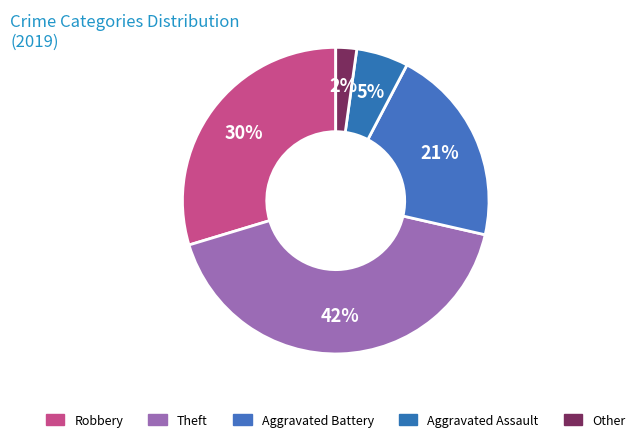

How many segments does this pie chart have?

5